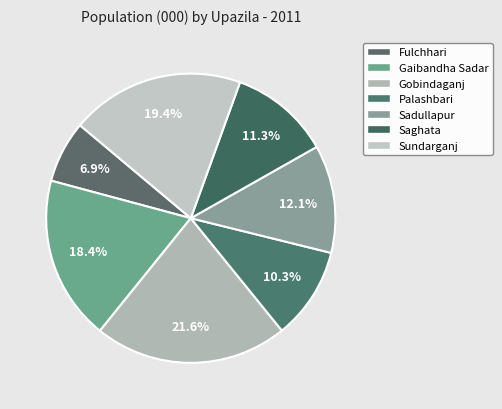

What percentage is the Gobindaganj slice, to the nearest percent?

22%